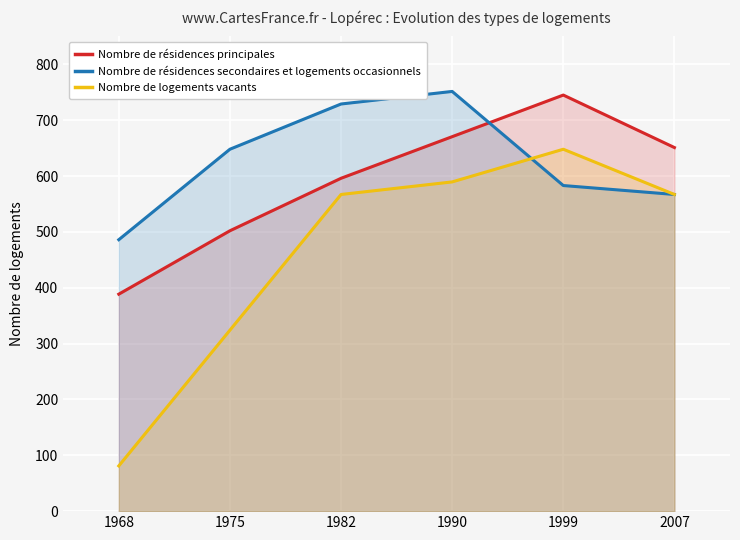

Between 2007 and 1999, which is larger?

1999